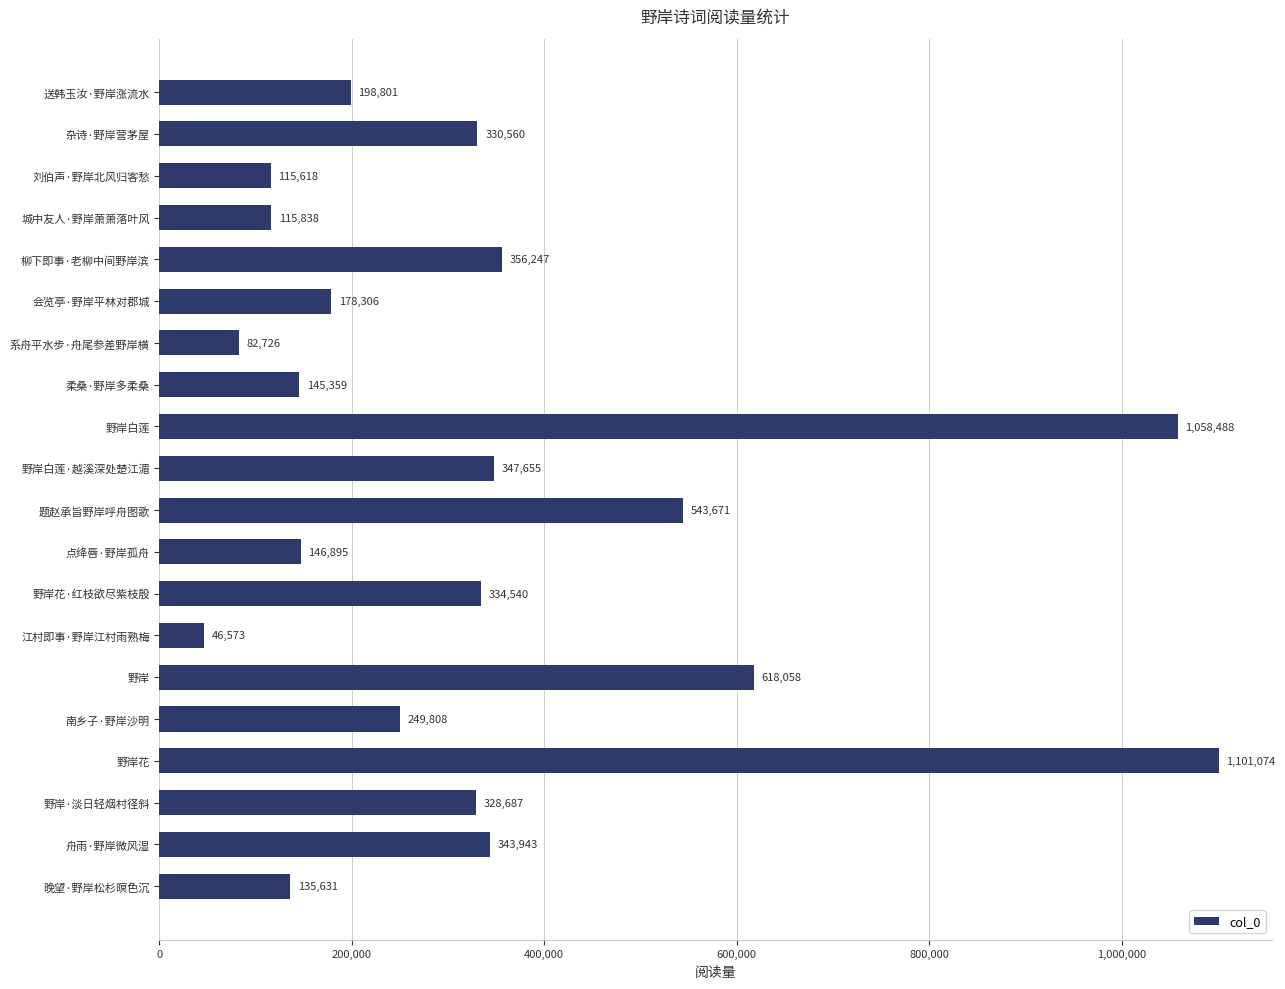

Where is the data nearest to the value 573823?

题赵承旨野岸呼舟图歌